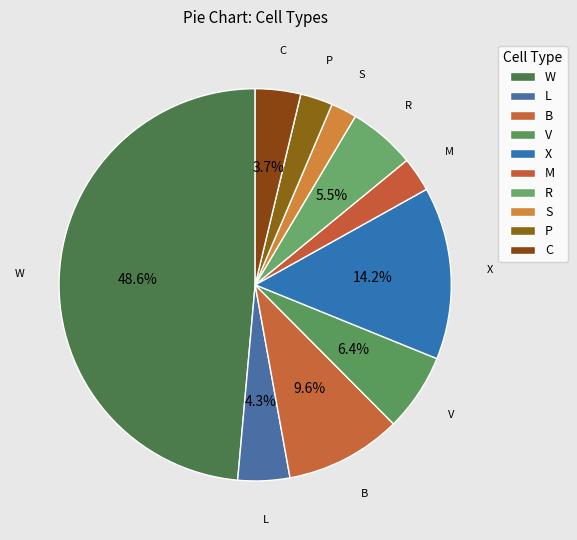

Is there any slice that represents more than half of the pie?

No